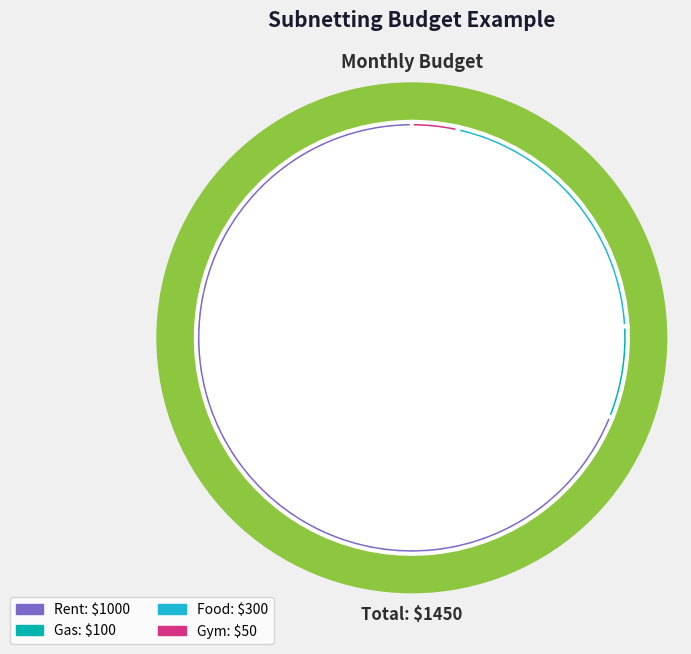

To the nearest percent, what is the difference between the largest and smallest slice percentages?

66%